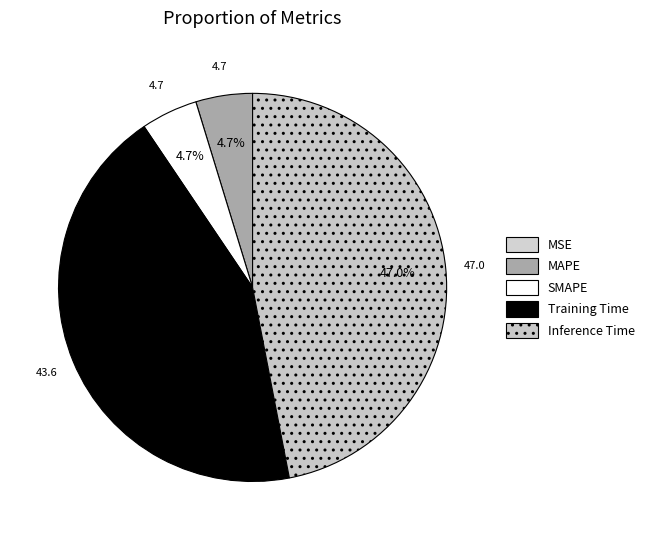

How many slices are in this pie chart?

5